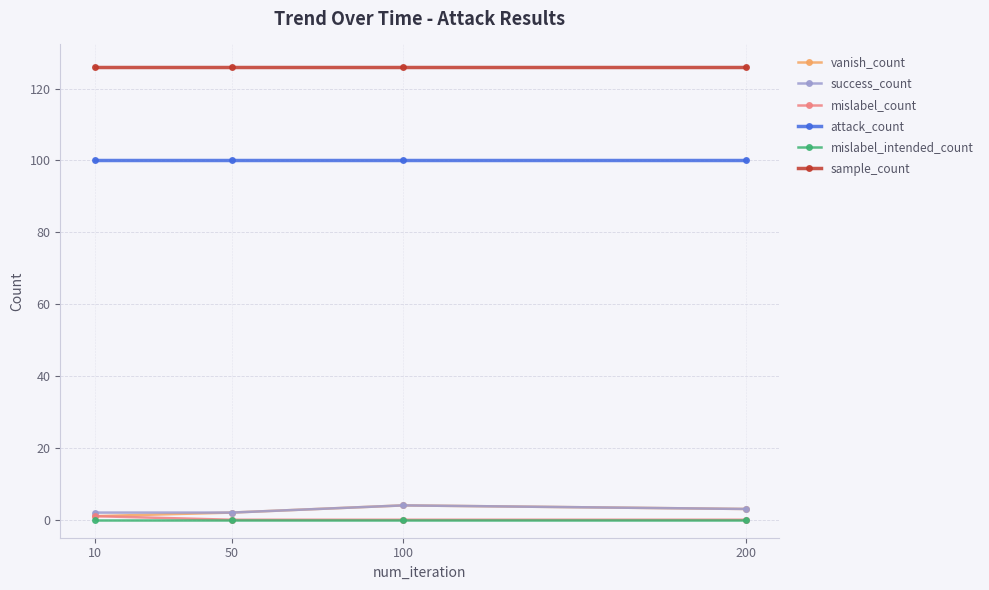

What is the value of the vanish_count point at the 3rd from the left?

4